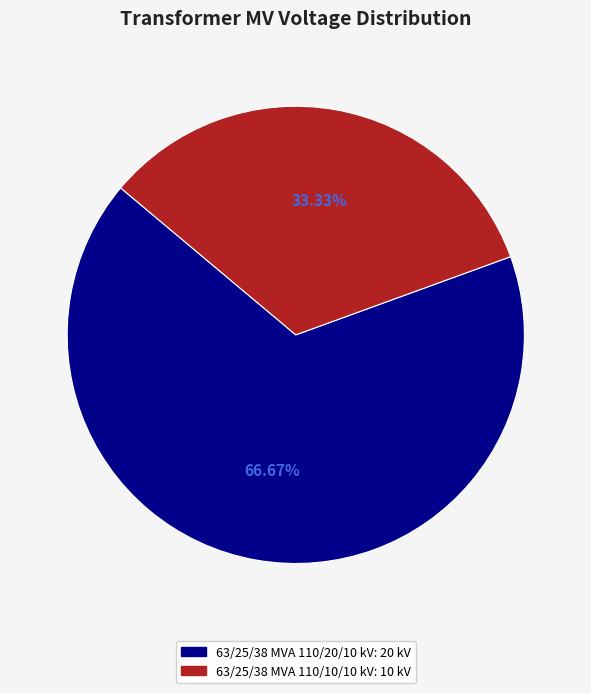

Which category has the smallest portion of the pie?

63/25/38 MVA 110/10/10 kV